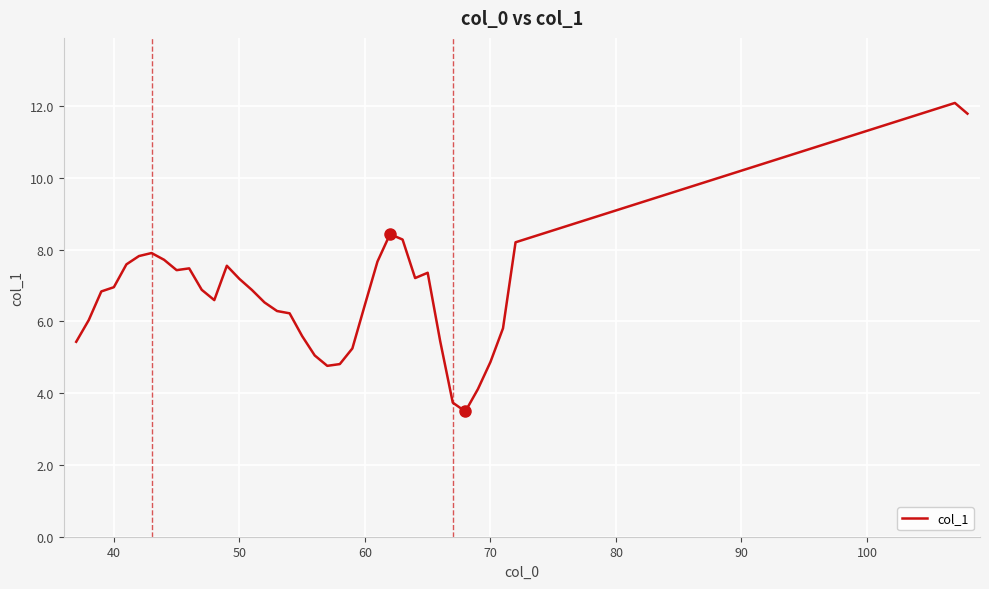

What is the difference between the maximum and minimum values?

8.6